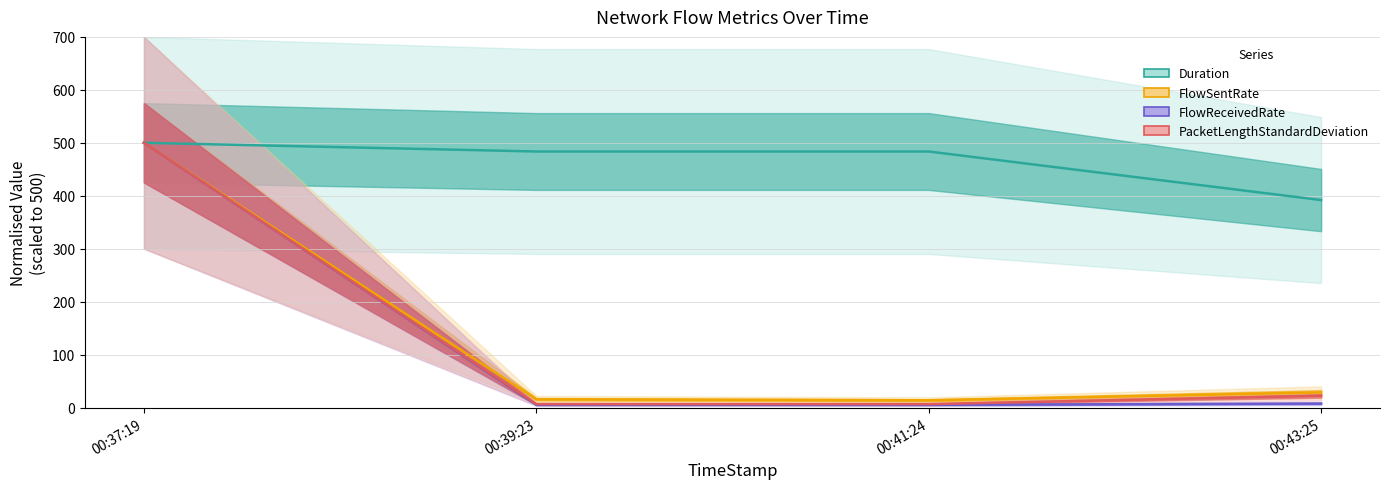

What is the difference between the highest and lowest values at 00:43:25?

384.2